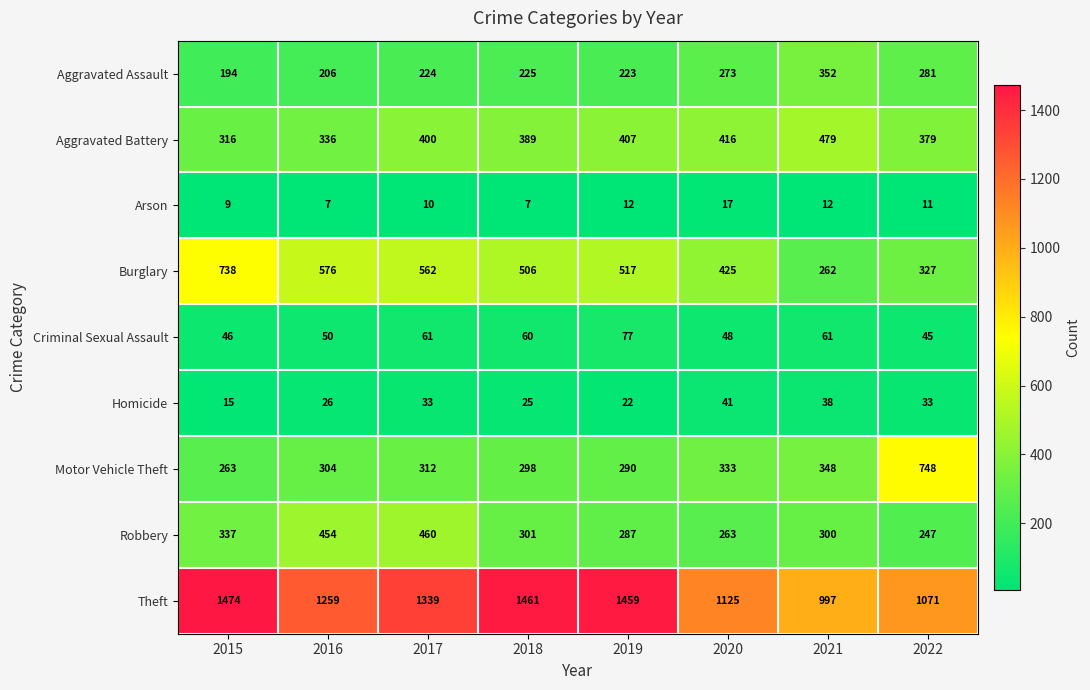

At which label does Aggravated Battery reach its minimum?

2015